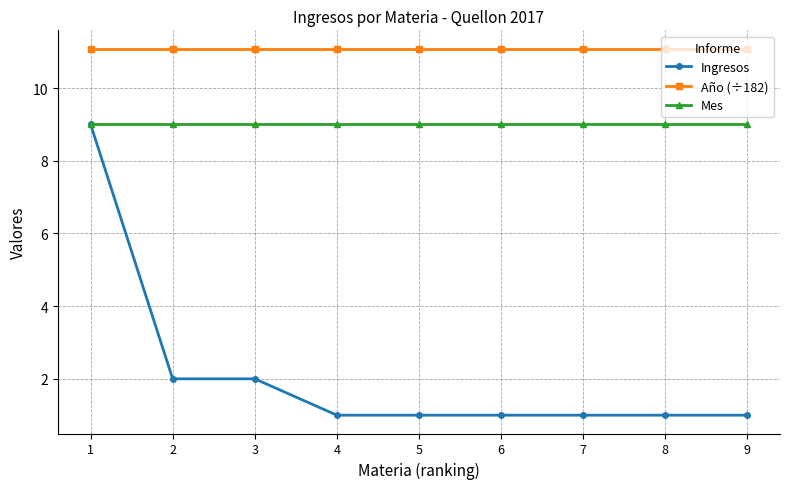

What is the lowest value of the Año (÷182) series?

11.1